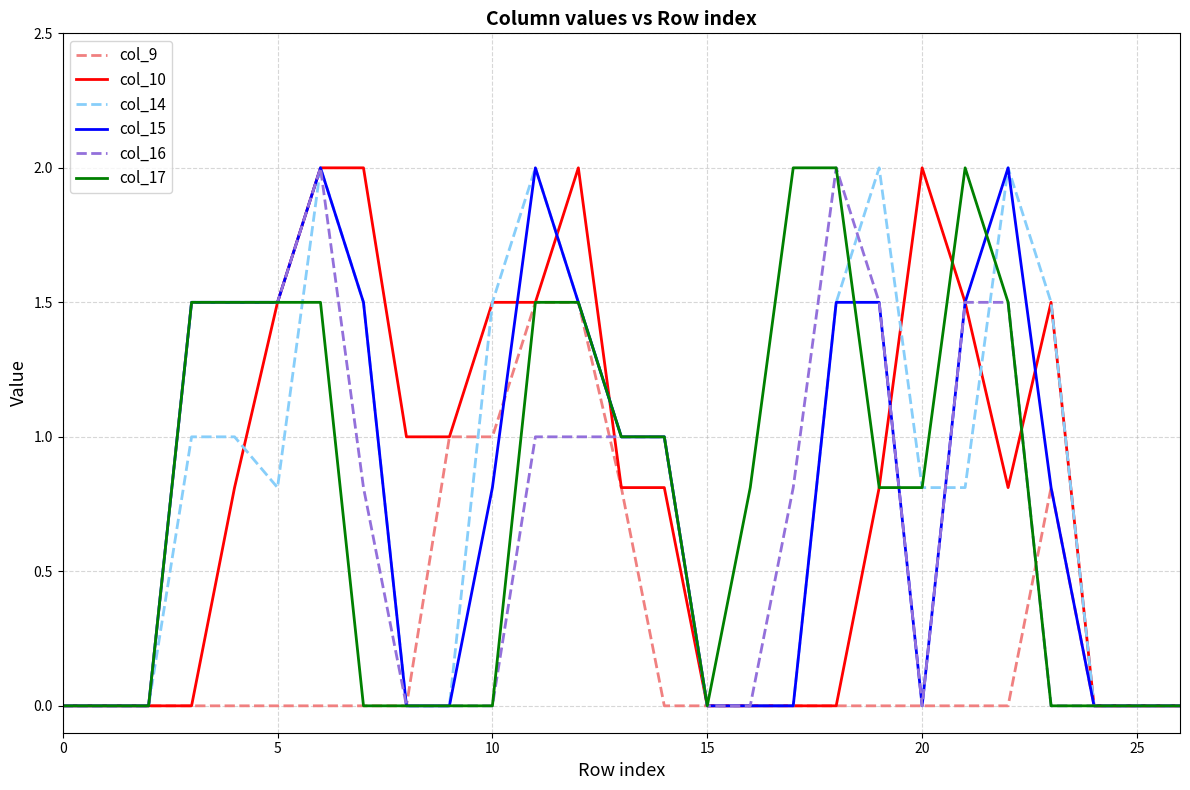

What is the highest value of the col_16 series?

2.0